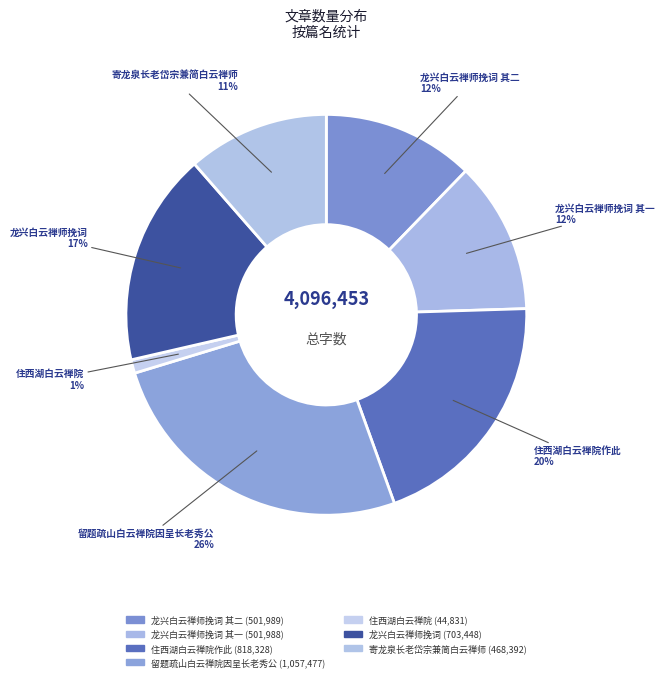

Is there a majority slice in this chart?

No